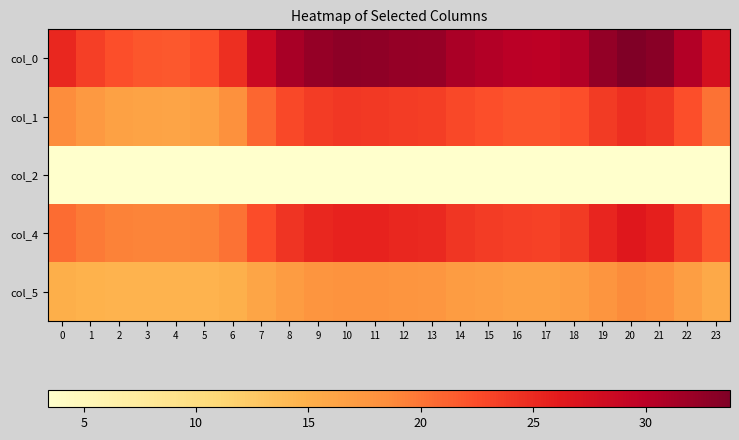

What is the maximum value shown in the chart?

33.8